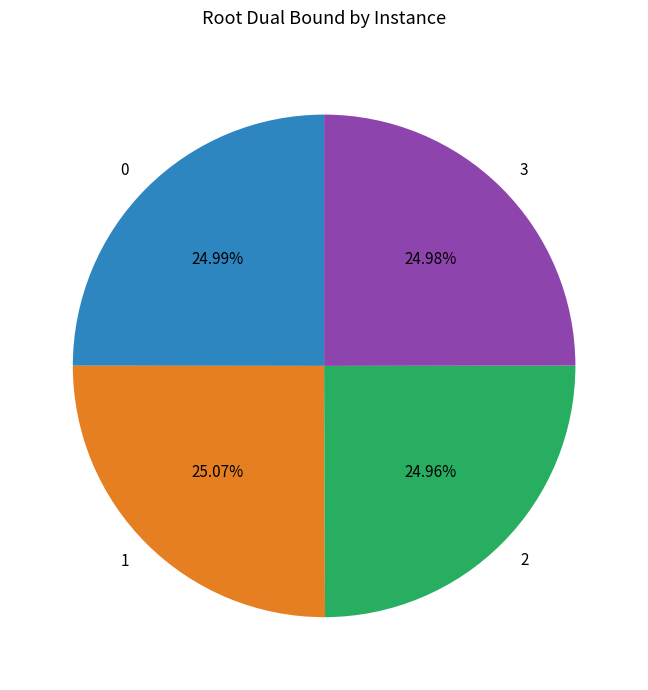

How many slices are in this pie chart?

4